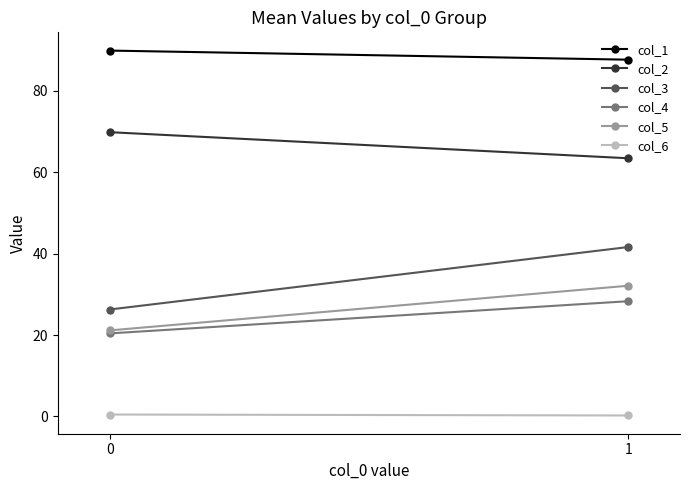

What is the value of the col_1 point at the 2nd from the left?

87.6